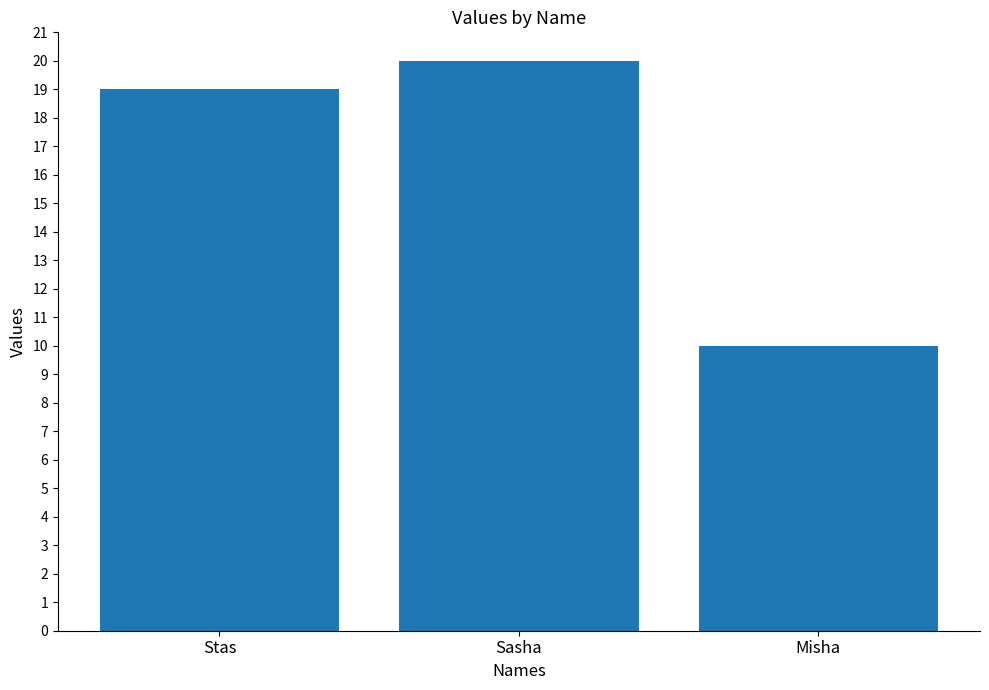

The chart shows a value of 10 at Misha. True or false?

True